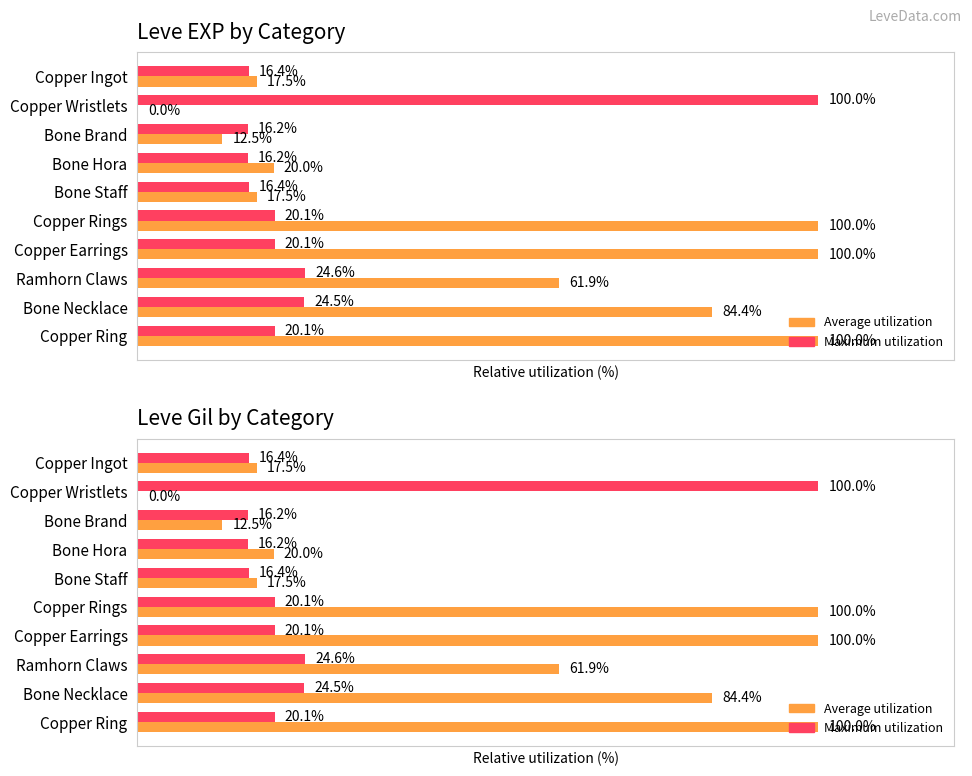

Which series has the largest total across all categories?

Average utilization